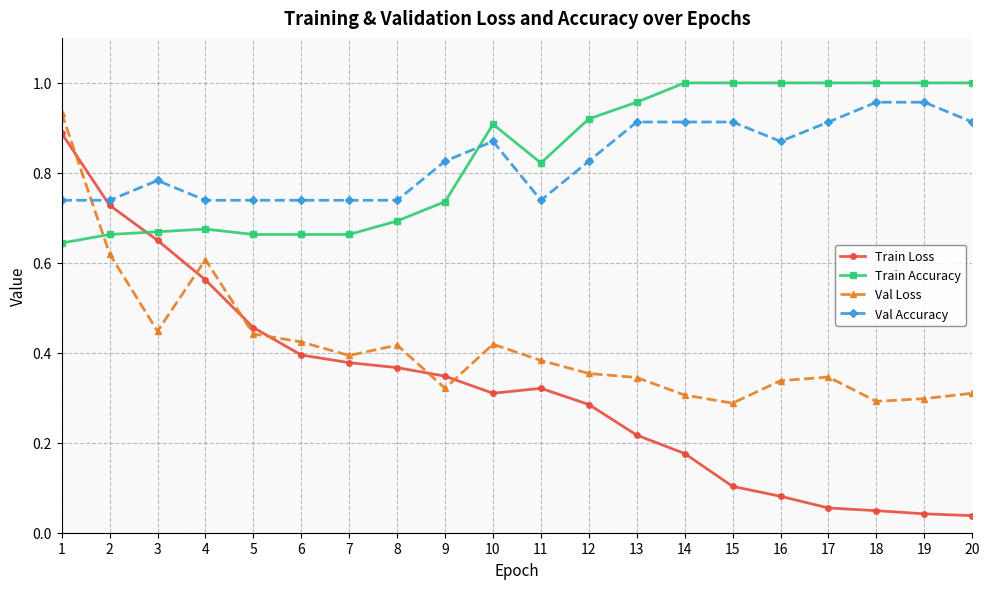

What is the sum of the Val Accuracy values at 7 and 13?

1.7